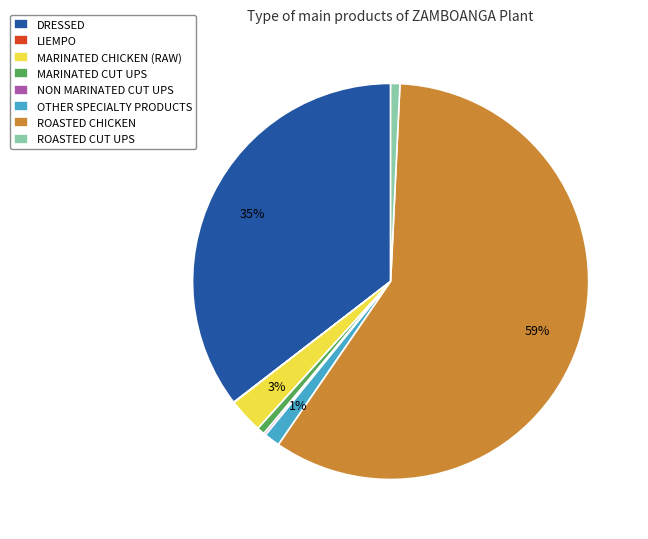

Which category has the biggest portion of the pie?

ROASTED CHICKEN